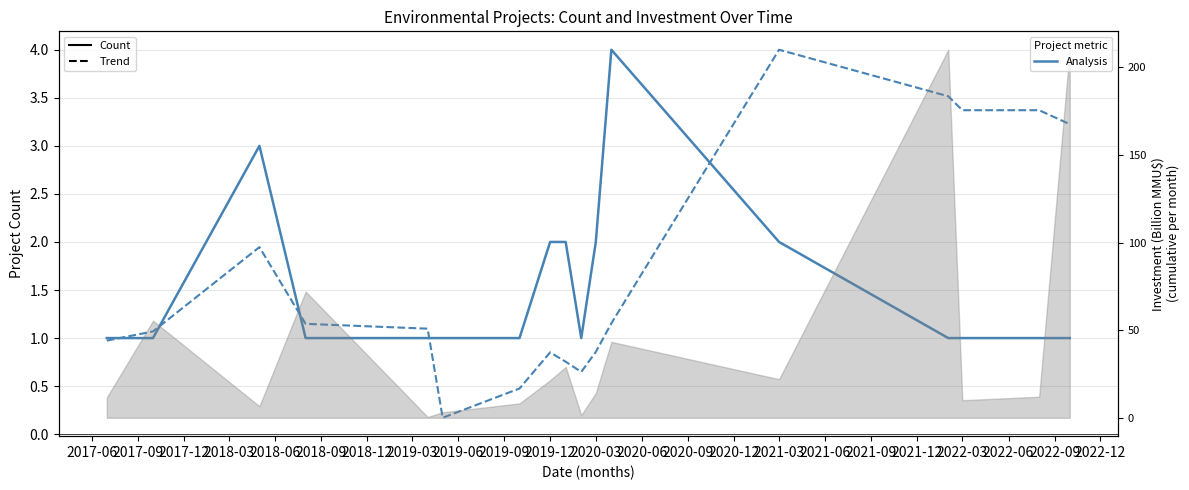

Which series has the largest range (max minus min)?

Investment Trend (scaled)